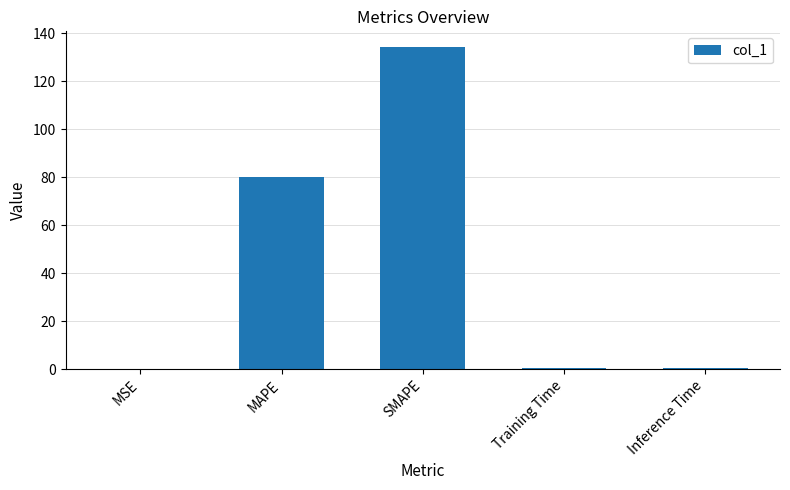

Which category has the highest value across all series?

SMAPE